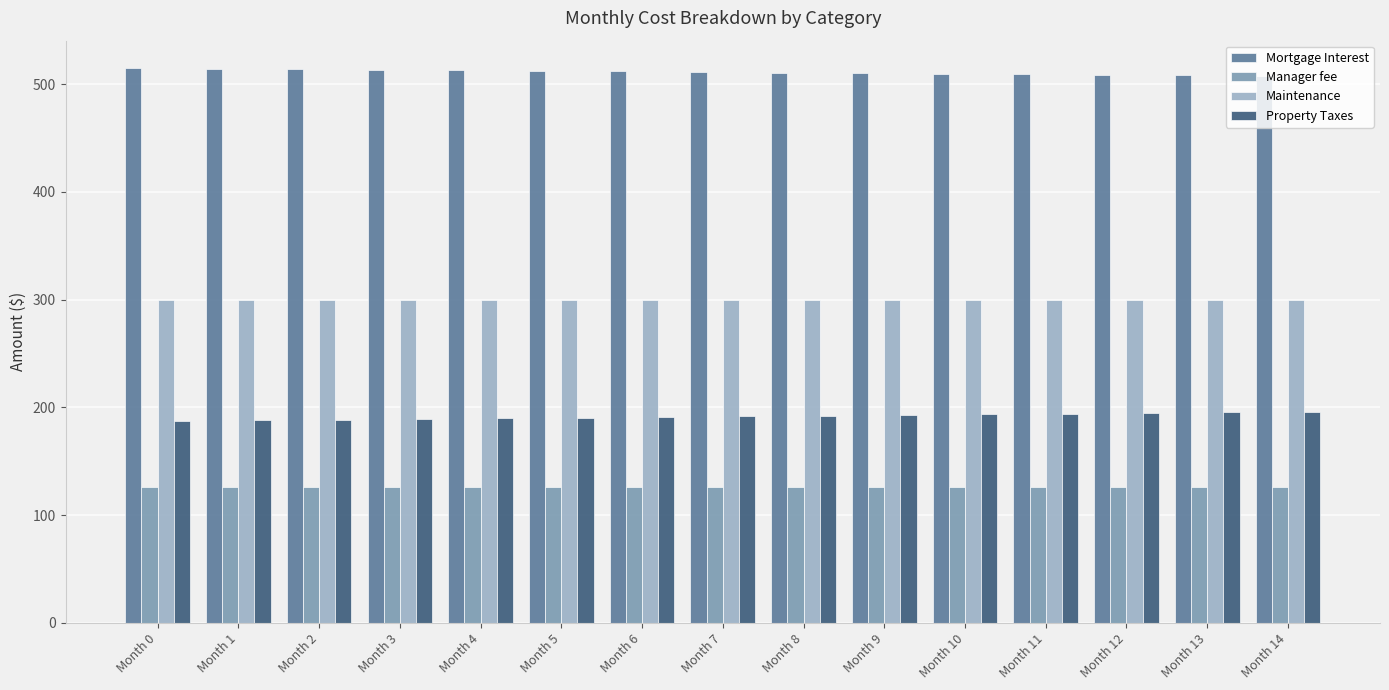

What is the minimum value for Manager fee?

126.0